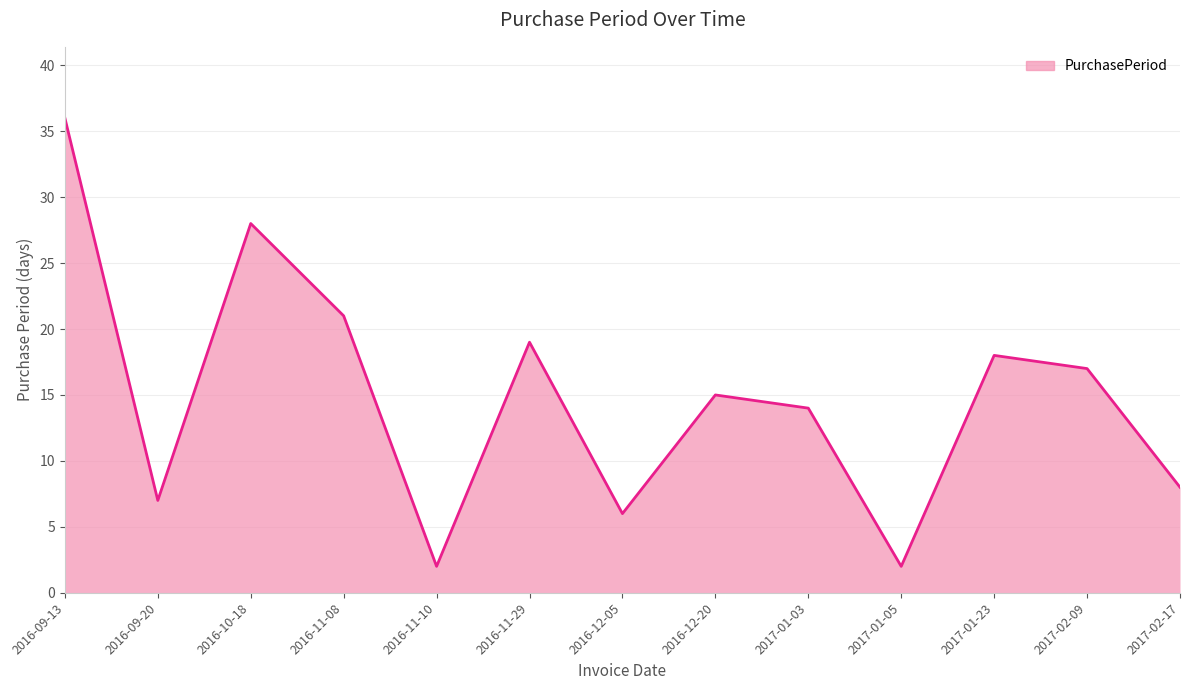

Where is the first local minimum?

2016-09-20